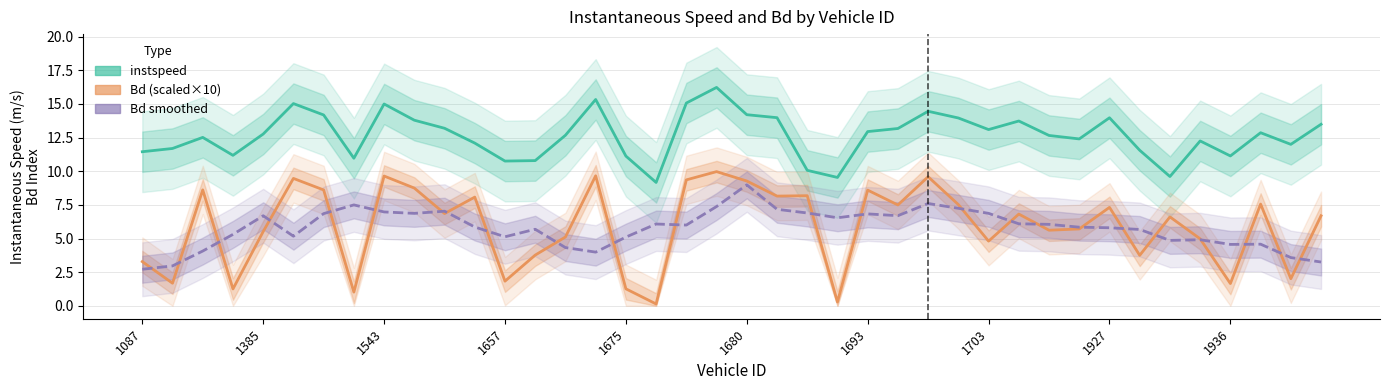

Which series has the widest spread of values?

Bd (scaled×10)